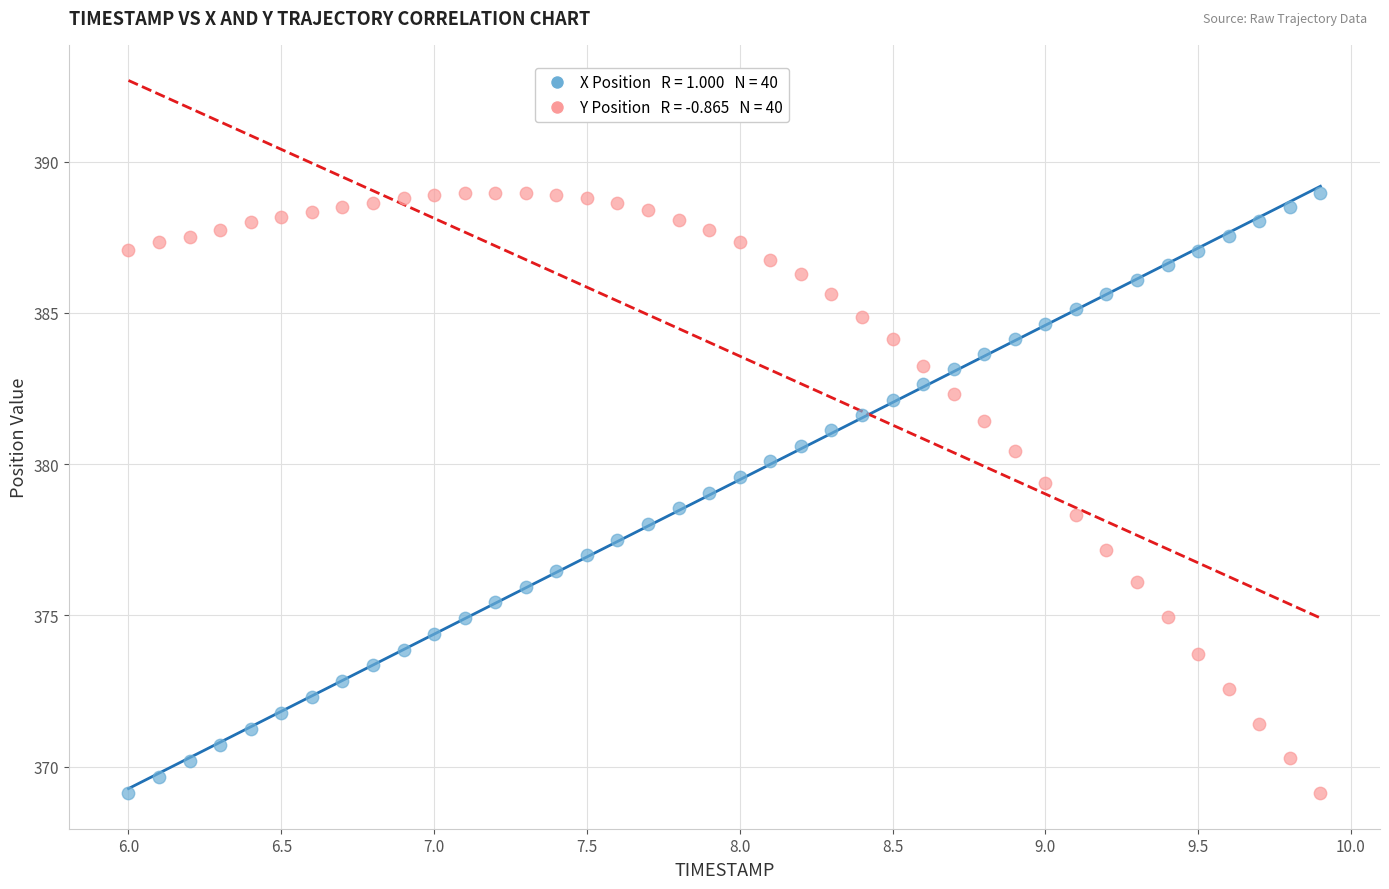

Across all data points, what is the range of X values (max minus min)?

3.9